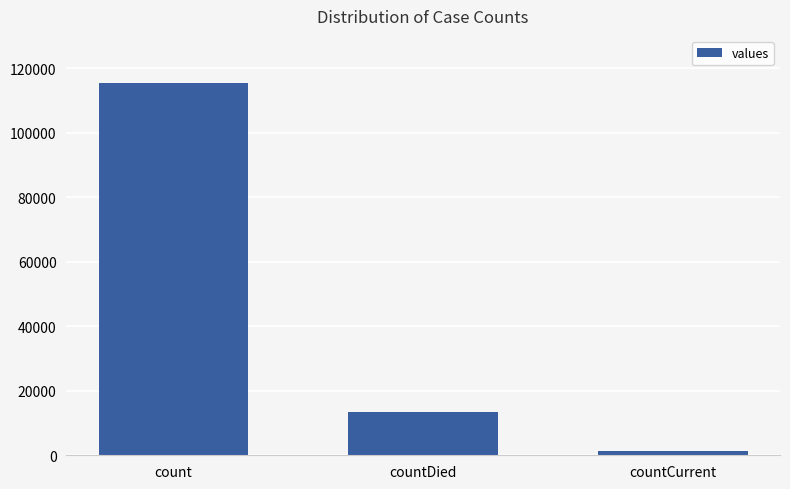

Reading right to left, extract all data points from this chart.

countCurrent=1383	countDied=13343	count=115379